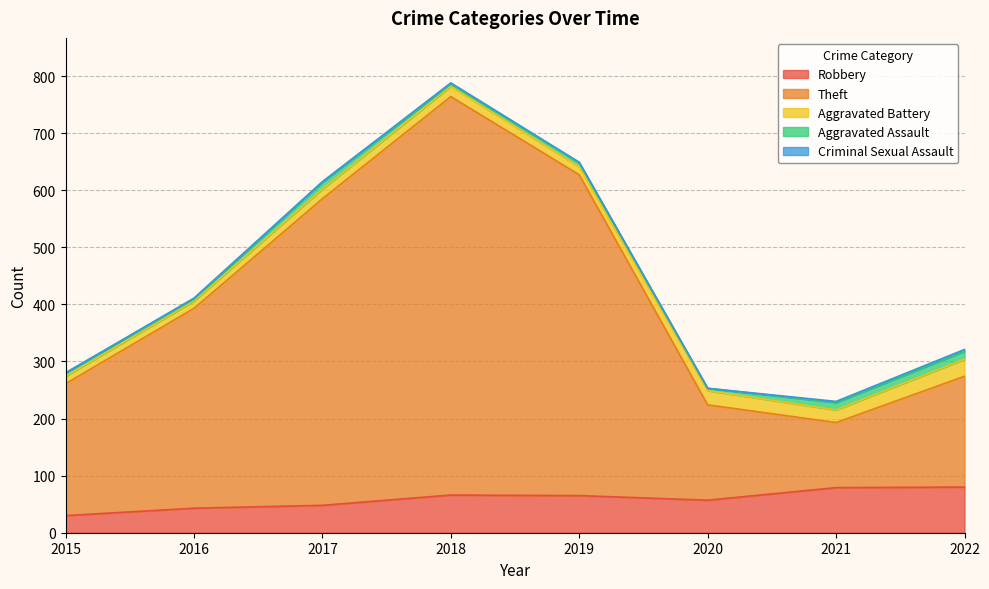

Count the number of data series in this chart.

5